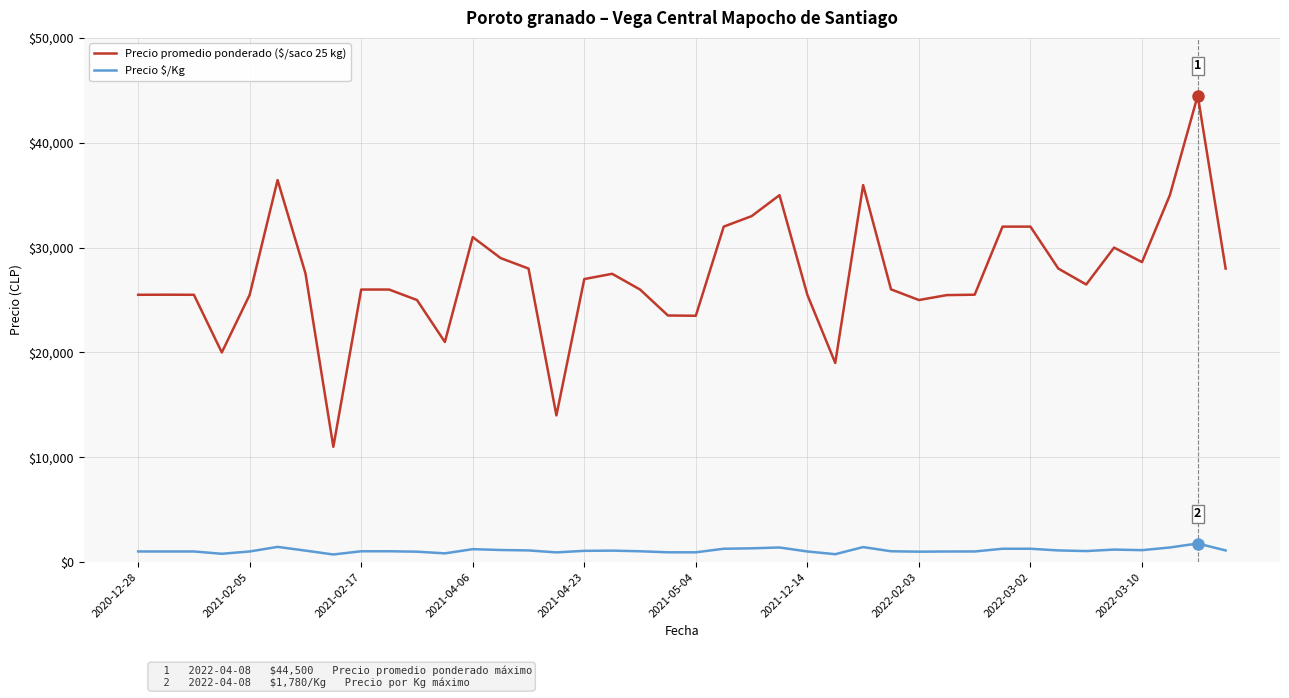

What is the maximum value for Precio $/Kg?

1780